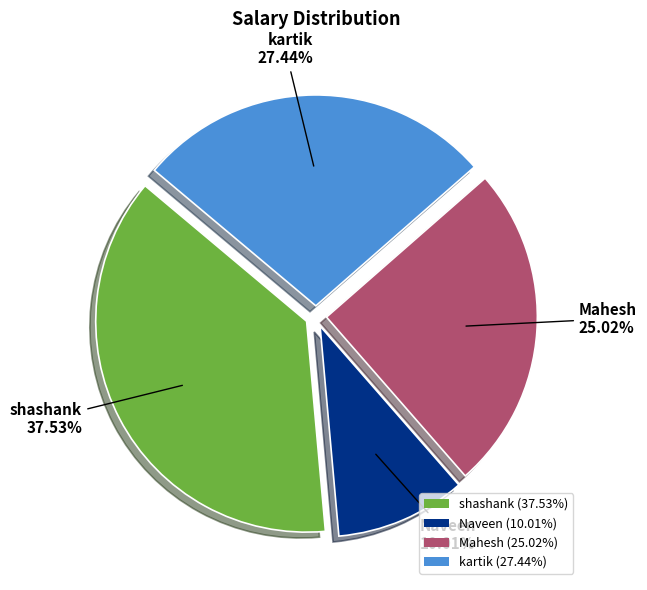

To the nearest percent, what percentage of the pie is Mahesh?

25%